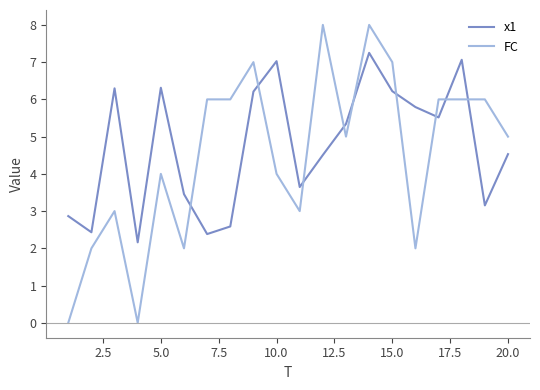

List the series in order of their peak value, lowest first.

x1, FC